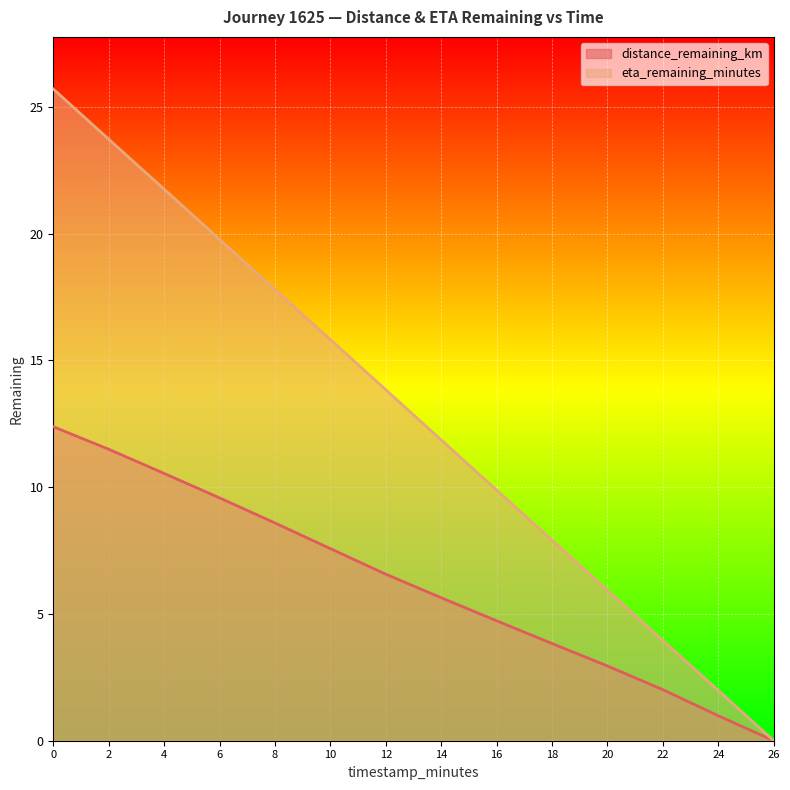

How many lines are shown in the chart?

2